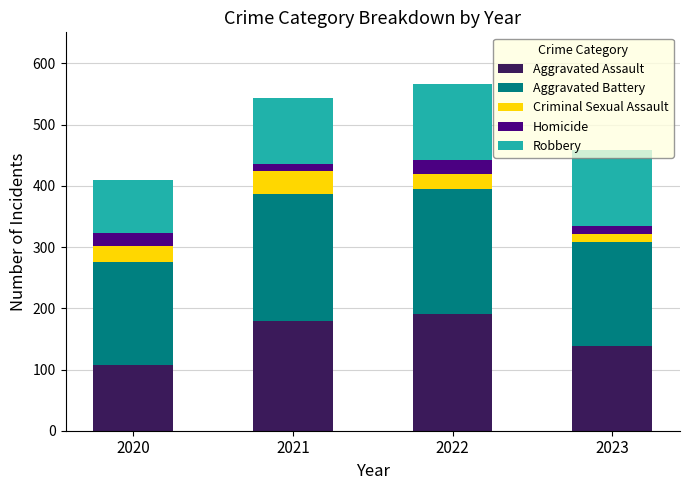

The value of Aggravated Assault at 2023 is 39. True or false?

False